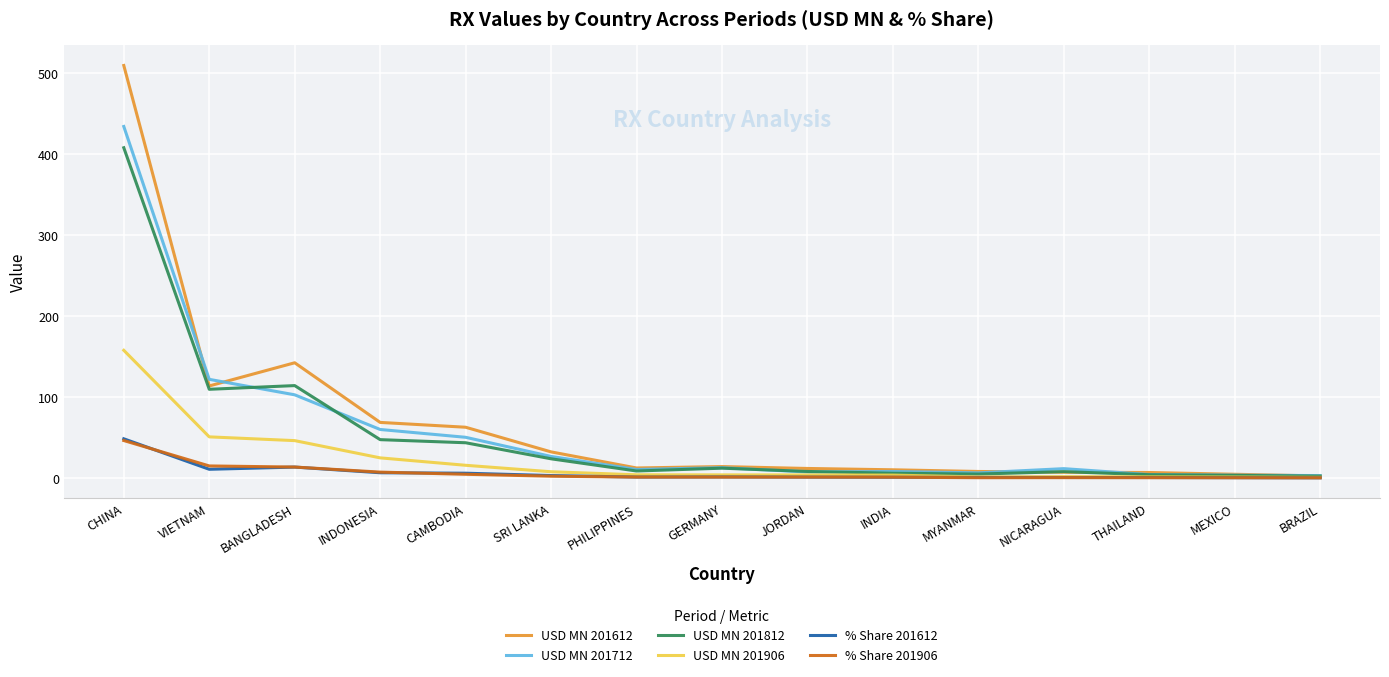

How many distinct data groups are displayed?

6